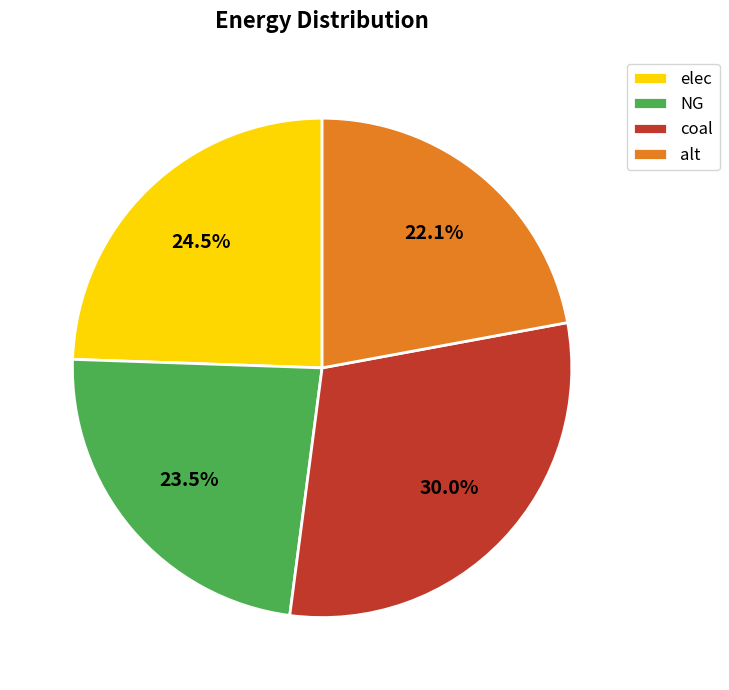

To the nearest percent, what portion does coal represent?

30%